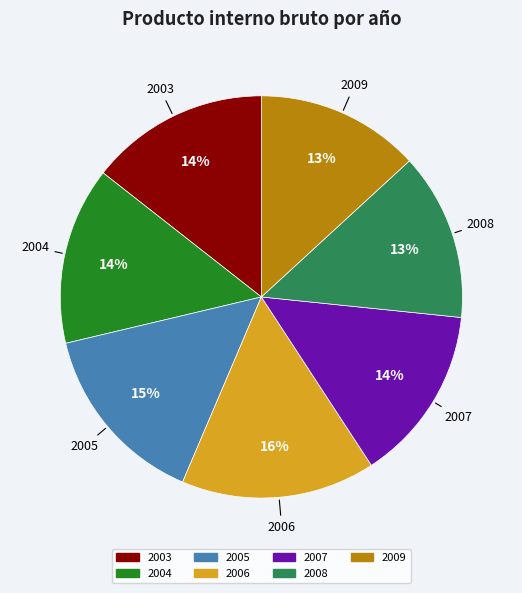

What percentage is the 2003 slice, to the nearest percent?

14%